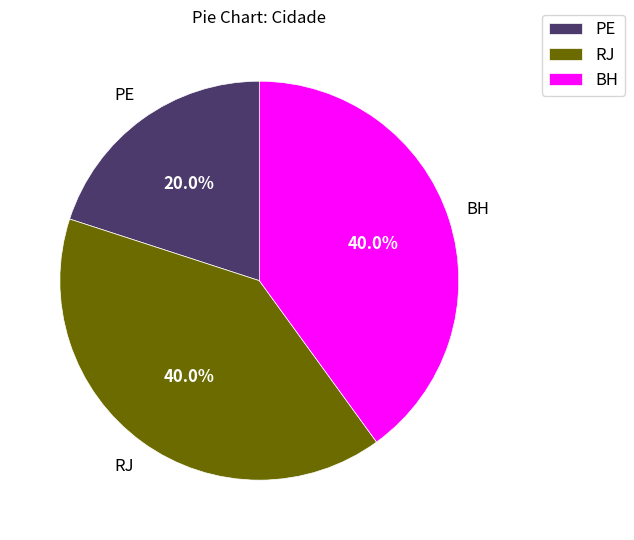

To the nearest percent, what is the difference between the largest and smallest slice percentages?

20%